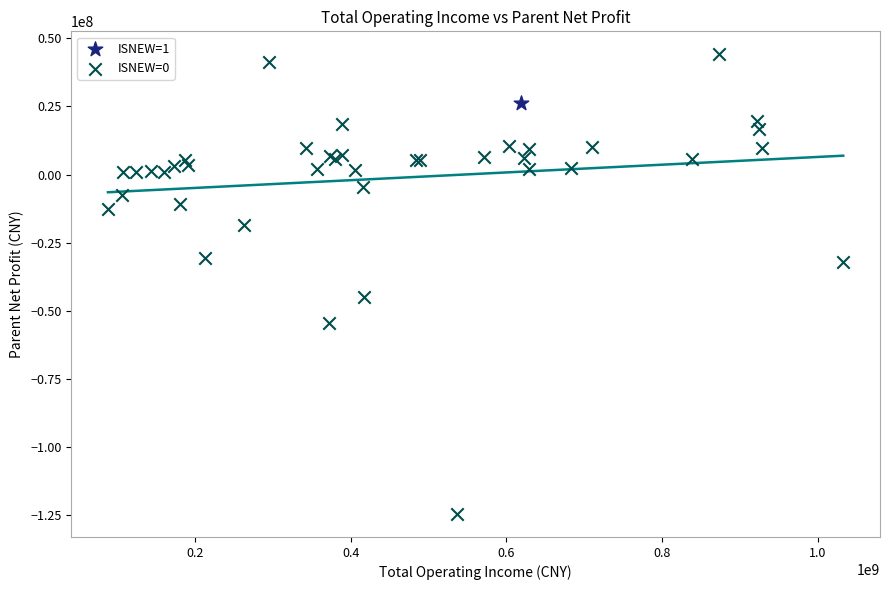

What are all the series names shown in the legend?

ISNEW=1, ISNEW=0